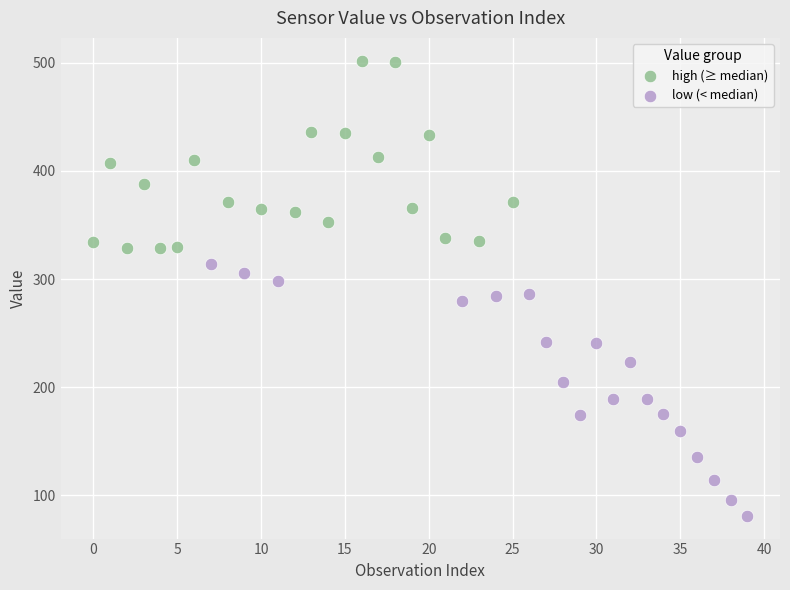

Which series reaches the minimum Y coordinate?

low (< median)